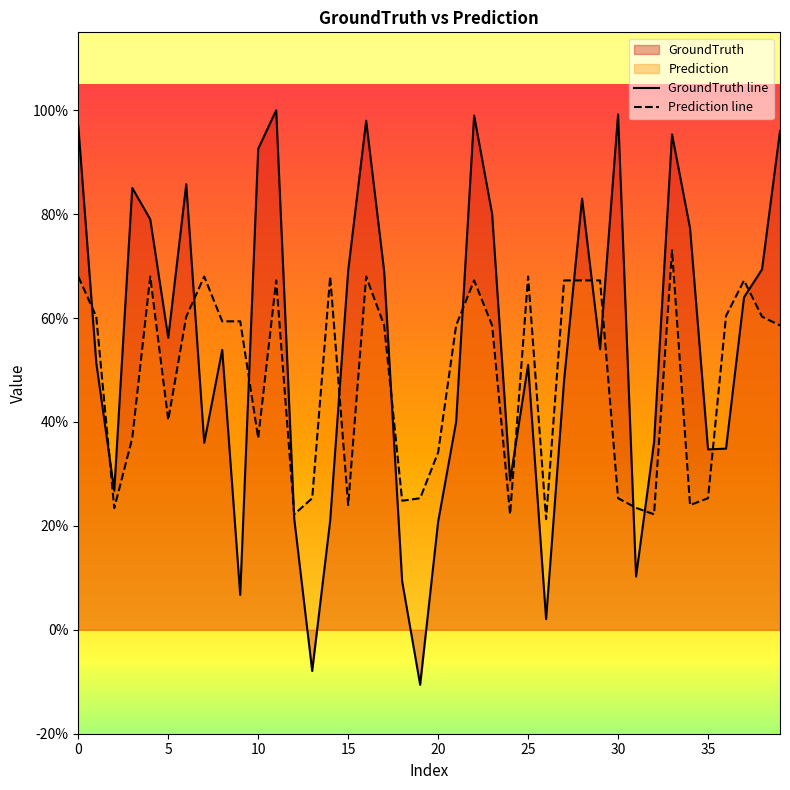

How many interior local valleys does the Prediction line series have?

10